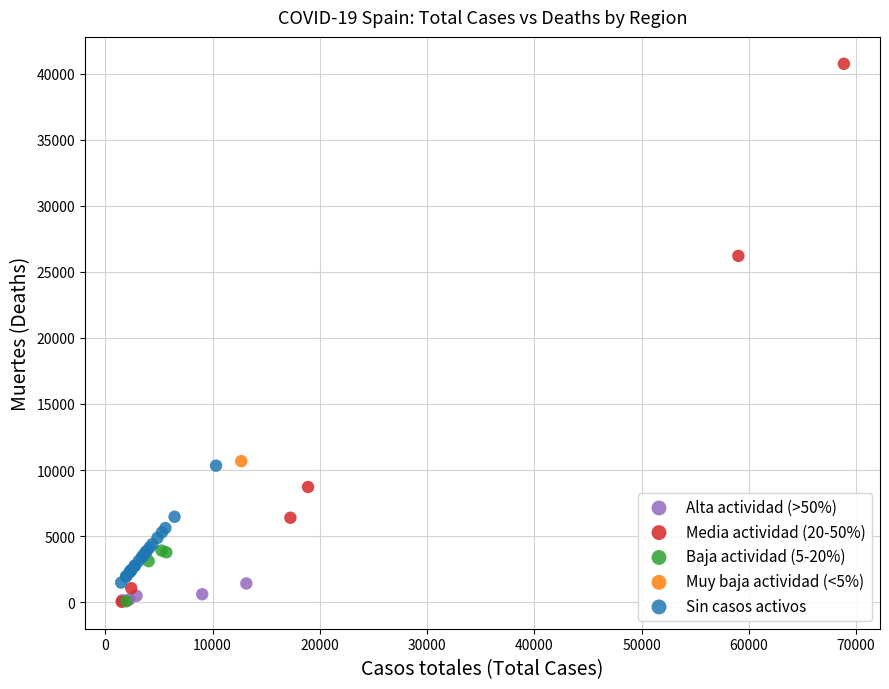

What are all the series names shown in the legend?

Alta actividad (>50%), Media actividad (20-50%), Baja actividad (5-20%), Muy baja actividad (<5%), Sin casos activos